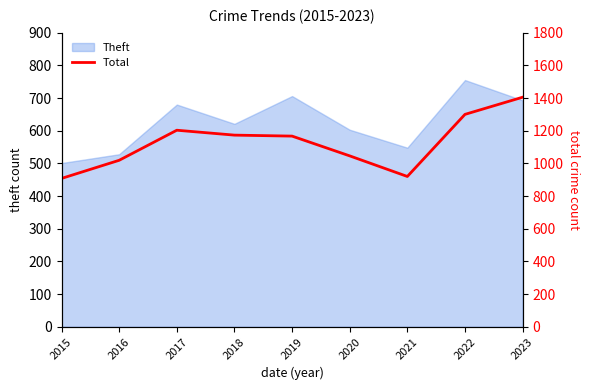

Reading right to left, what are all the values shown in this chart?

2023=1405	2022=1300	2021=920	2020=1046	2019=1167	2018=1173	2017=1203	2016=1019	2015=908